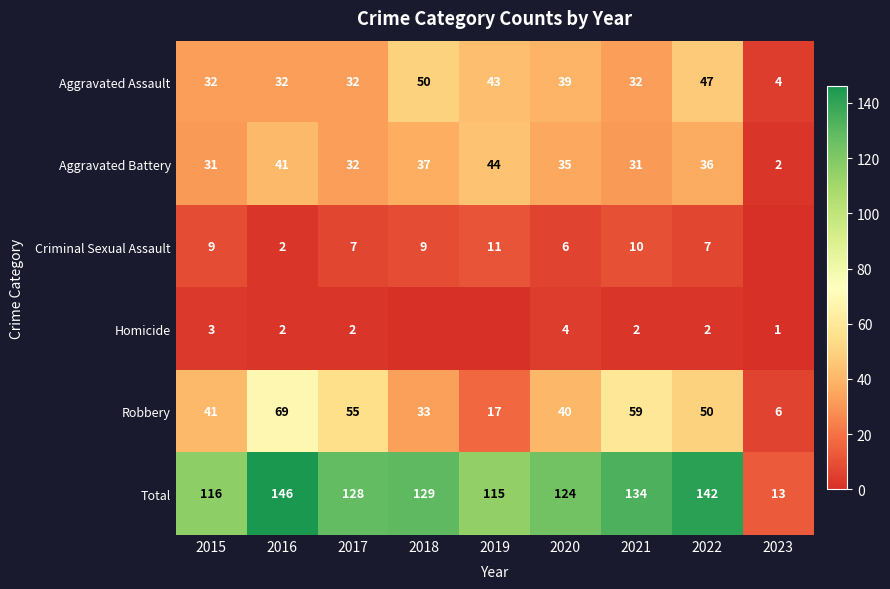

Rank the categories by Robbery value from highest to lowest.

2016, 2021, 2017, 2022, 2015, 2020, 2018, 2019, 2023